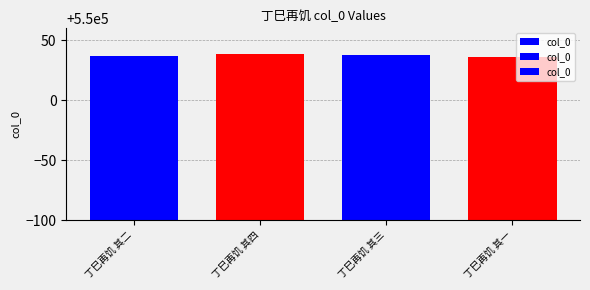

Between 丁巳再饥 其三 and 丁巳再饥 其一, which is larger?

丁巳再饥 其三